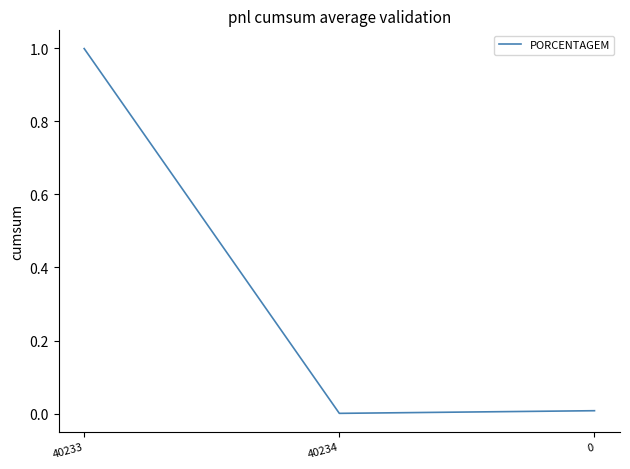

What is the greatest value displayed?

1.0